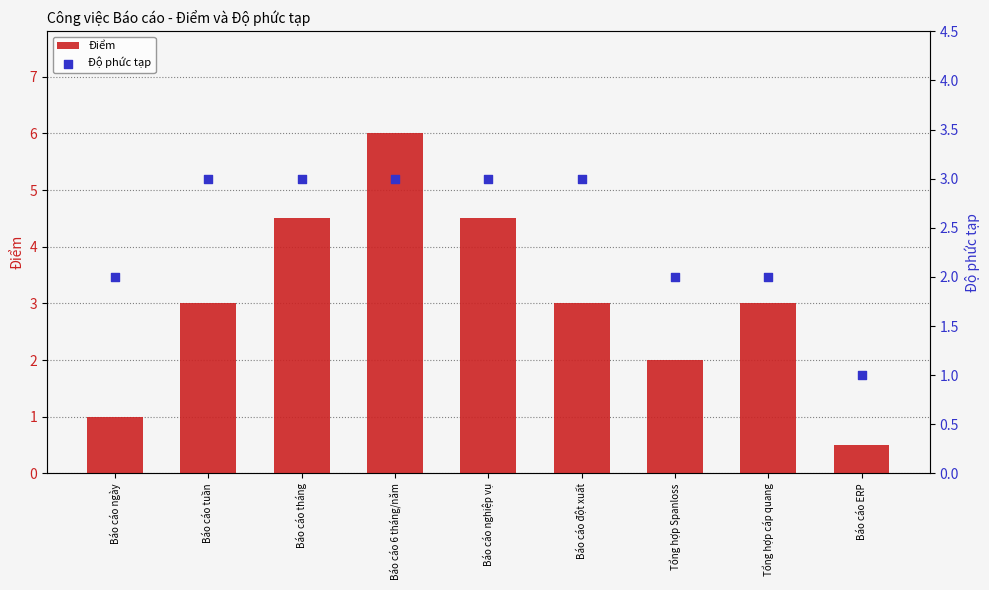

Which series has the widest spread of Y values?

Điểm